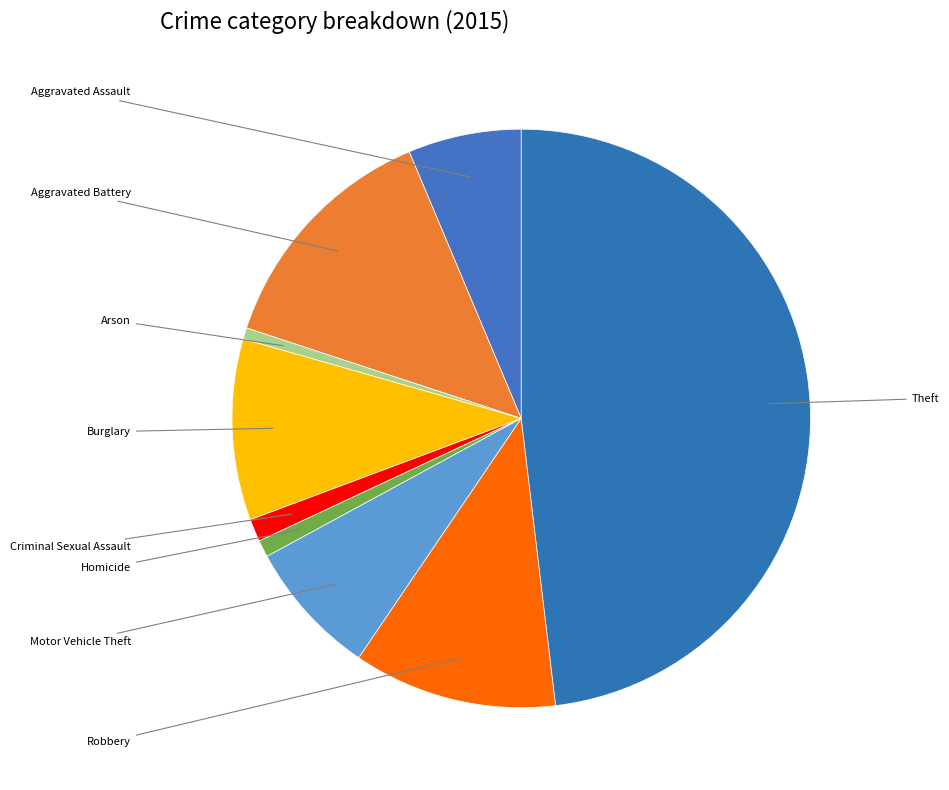

How many segments does this pie chart have?

9